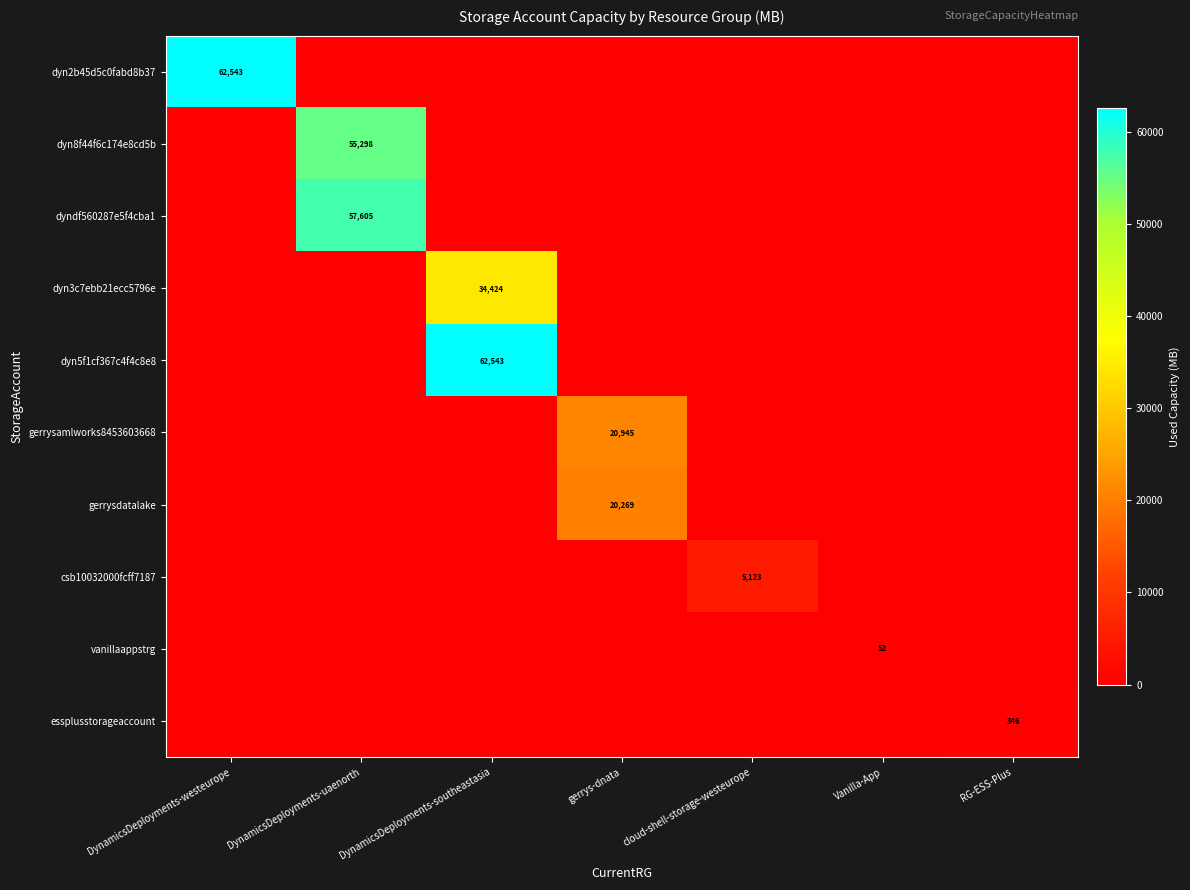

Which series has the widest spread of values?

dyn2b45d5c0fabd8b37